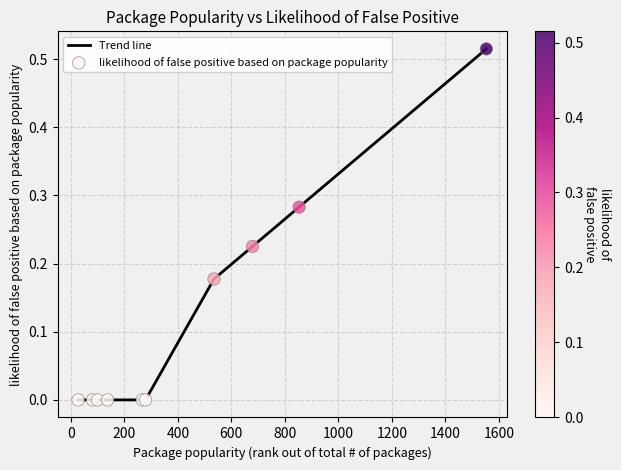

Is this an area chart (filled region under the line)?

No